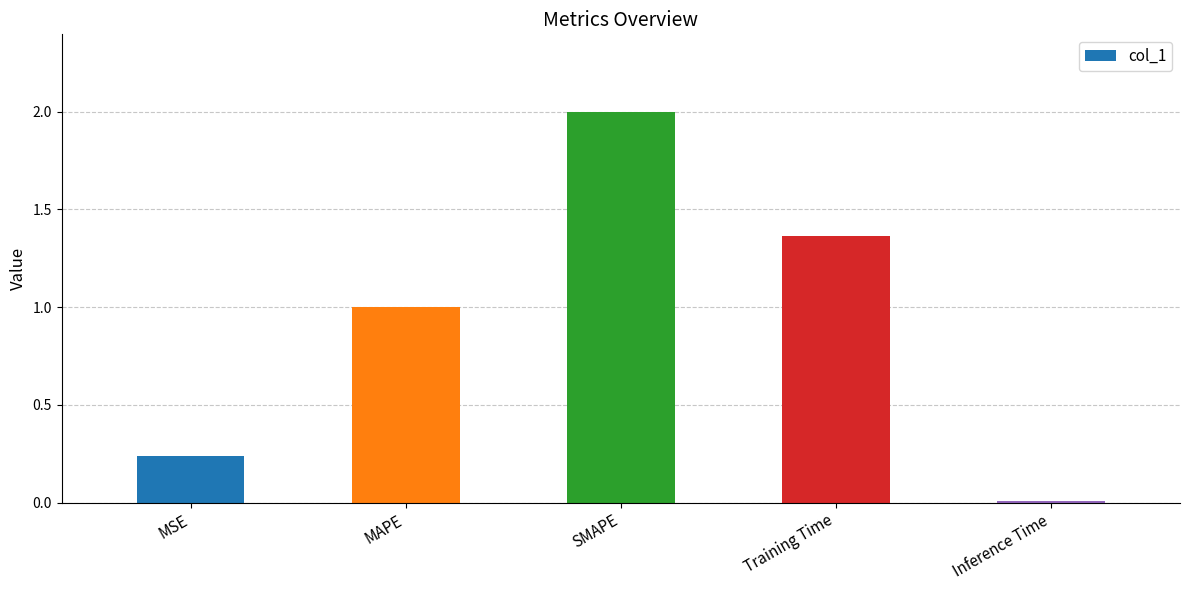

The chart shows a value of 0.4 at MSE. True or false?

False